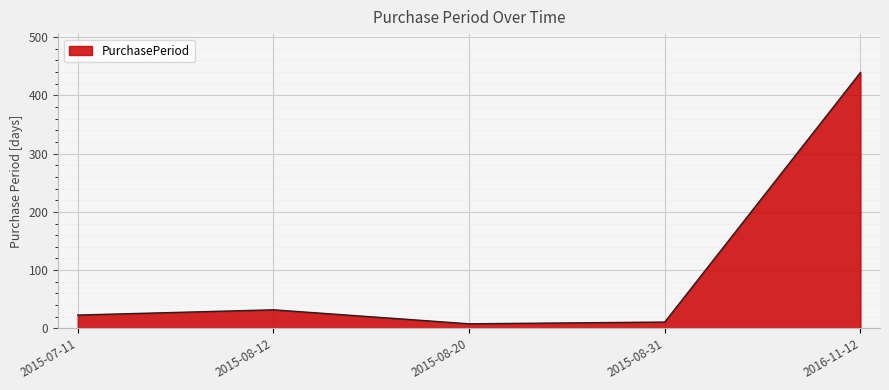

What is the change in value from 2015-07-11 to 2015-08-31?

-12